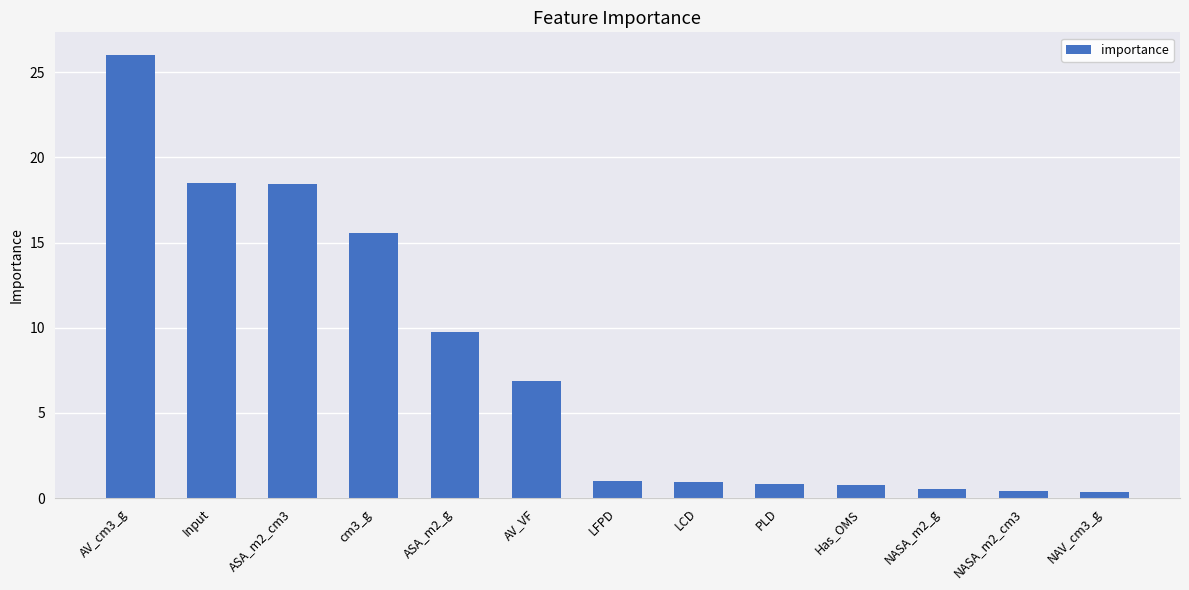

What is the difference between the second highest and second lowest values?

18.1